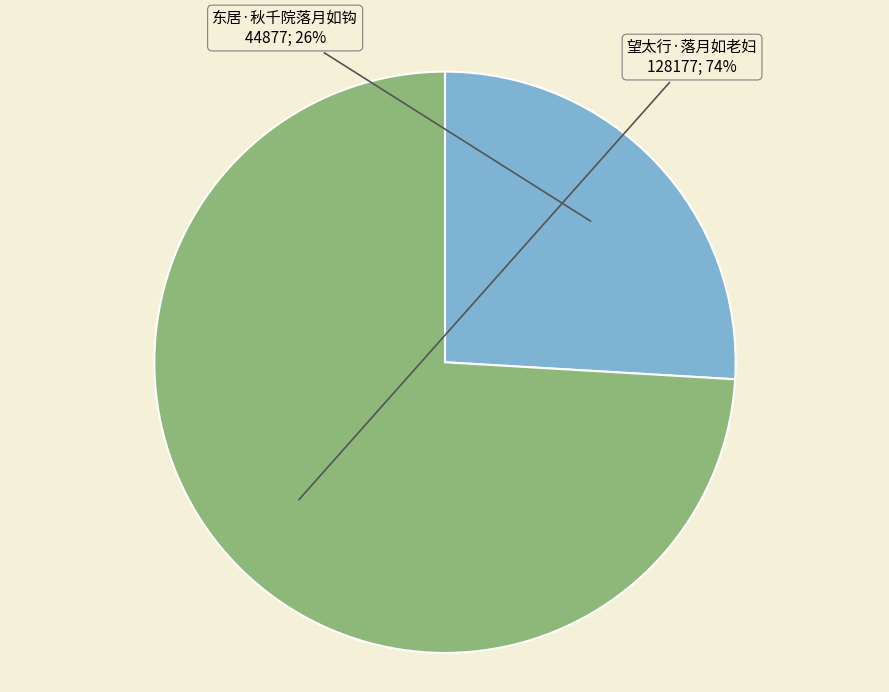

To the nearest percent, what is the difference between the largest and smallest slice percentages?

48%